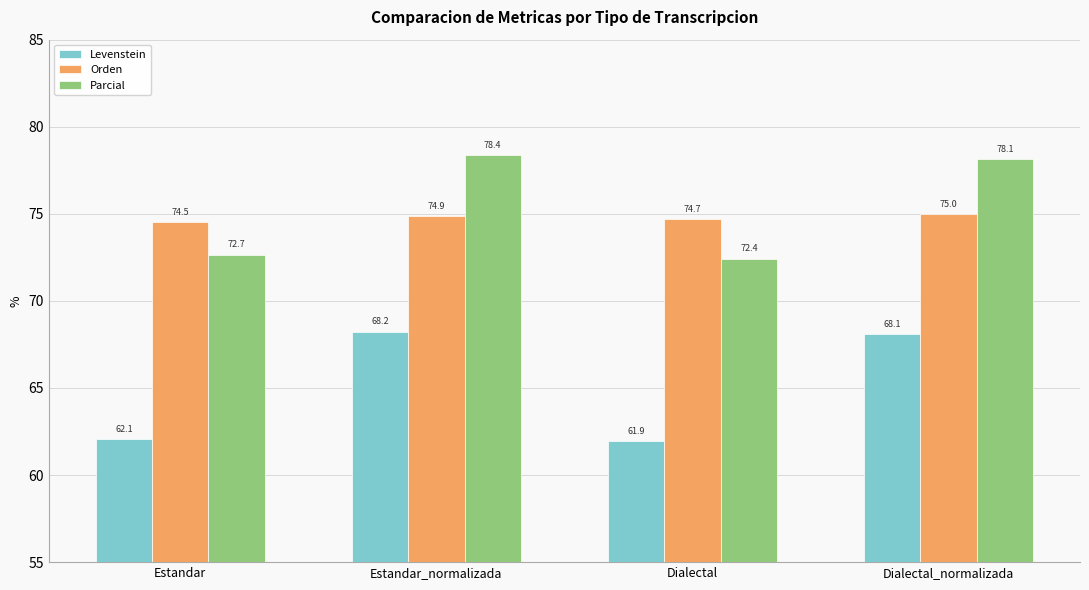

Reading left to right, list all the values displayed in this chart.

Levenstein: Estandar=62.1	Estandar_normalizada=68.2	Dialectal=61.9	Dialectal_normalizada=68.1
Orden: Estandar=74.5	Estandar_normalizada=74.9	Dialectal=74.7	Dialectal_normalizada=75.0
Parcial: Estandar=72.7	Estandar_normalizada=78.4	Dialectal=72.4	Dialectal_normalizada=78.1